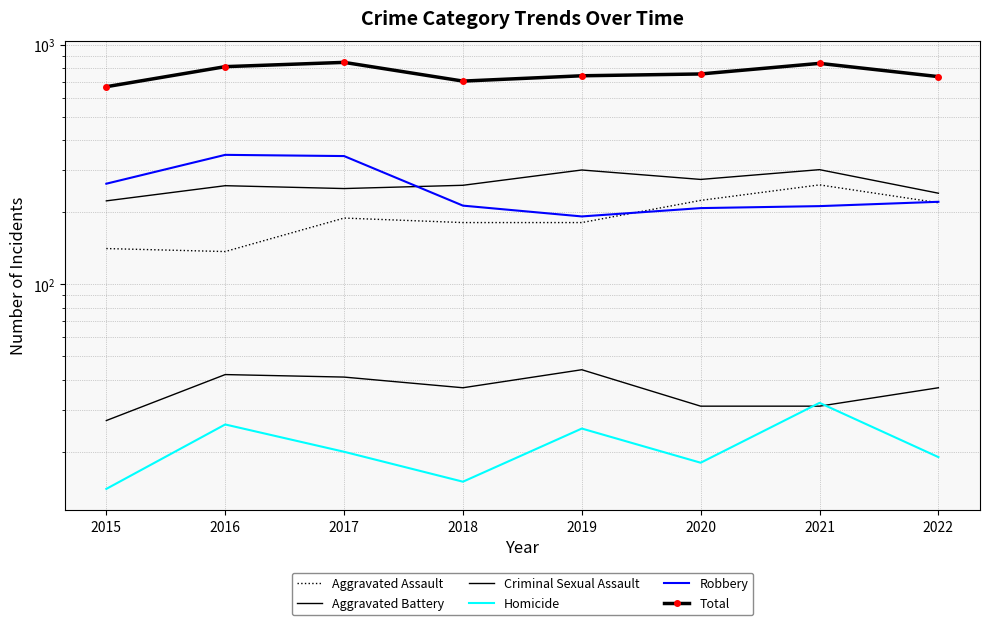

Where does the Criminal Sexual Assault series first go above 37?

2016